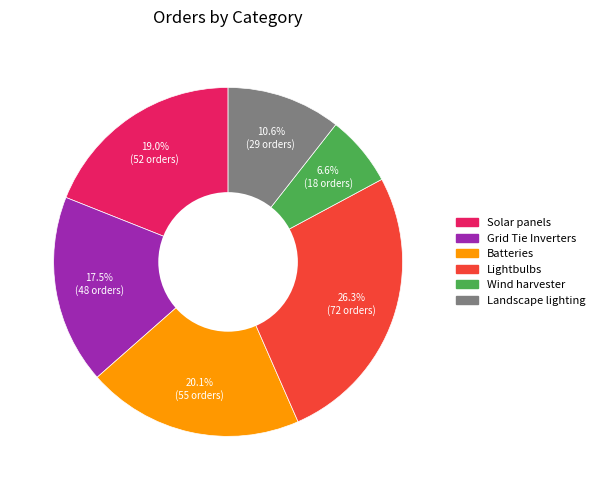

The Solar panels slice represents 8% of the pie. True or false?

False